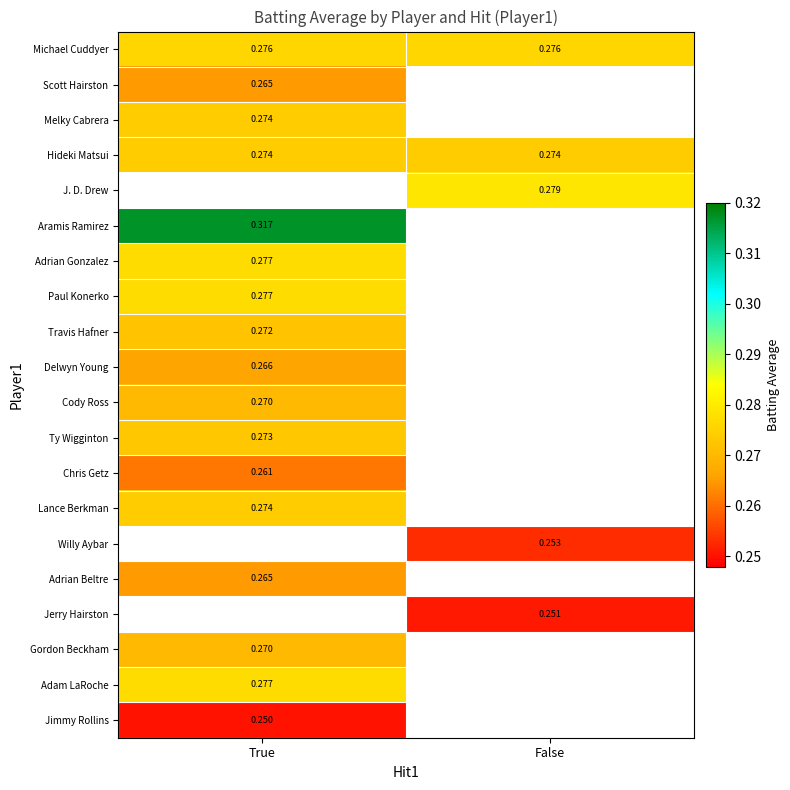

Is the value of Chris Getz at True greater than the value of Jerry Hairston at False?

Yes